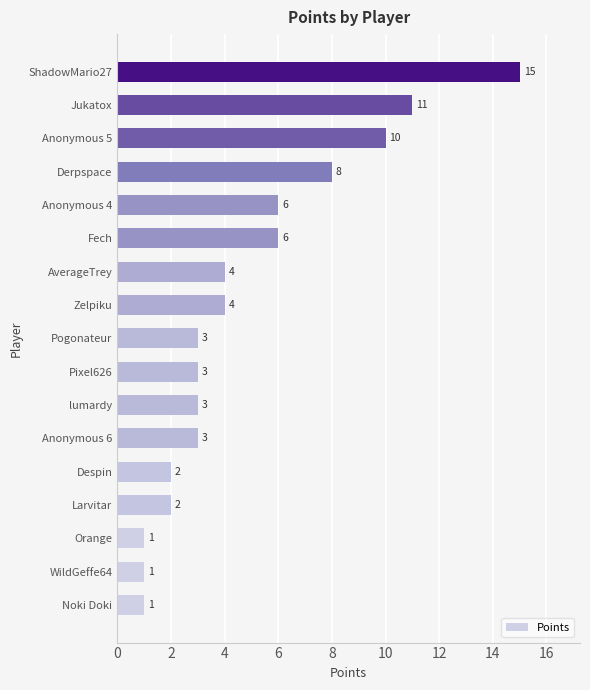

What is the change in value from Larvitar to Pixel626?

+1